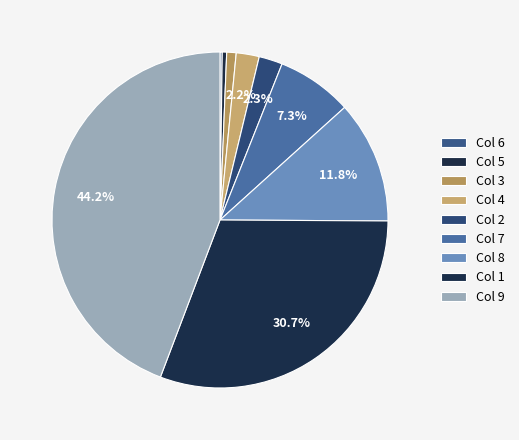

To the nearest percent, what is the average slice percentage?

11%